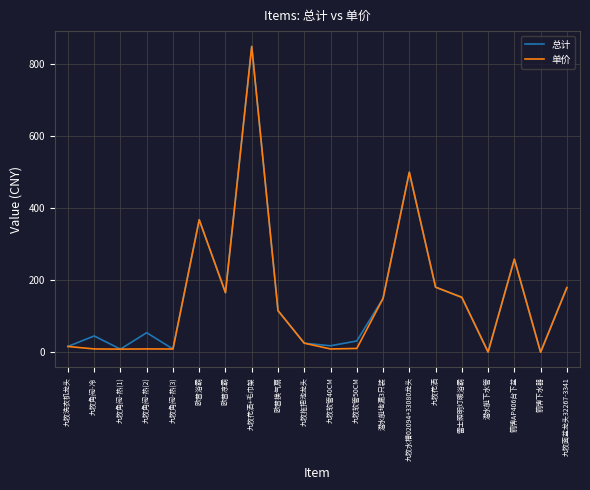

What value does the 总计 series have at 九牧花洒?

180.3